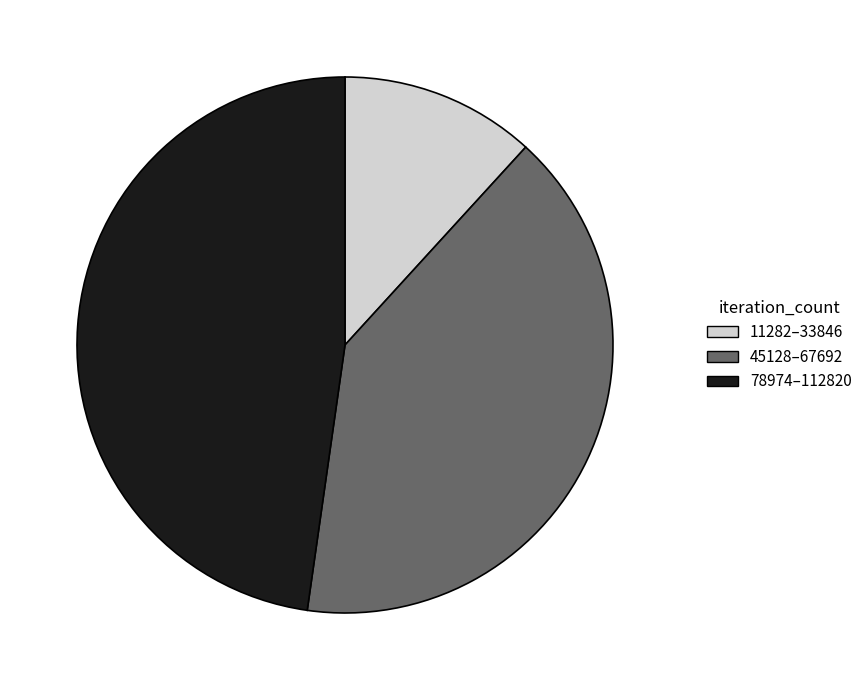

What is the smallest slice in the pie chart?

11282–33846